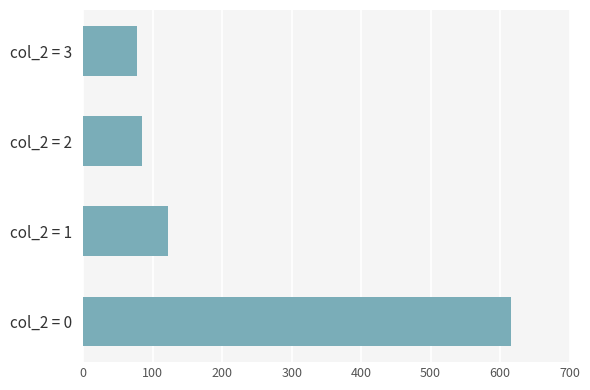

What is the sum of all values?

900